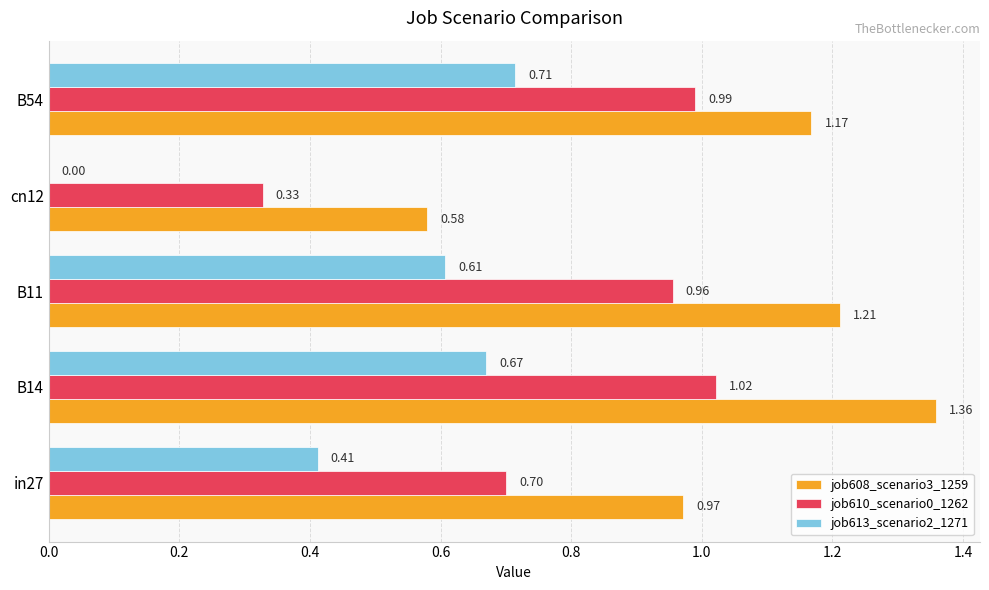

At which category is the sum across all series the highest?

B14